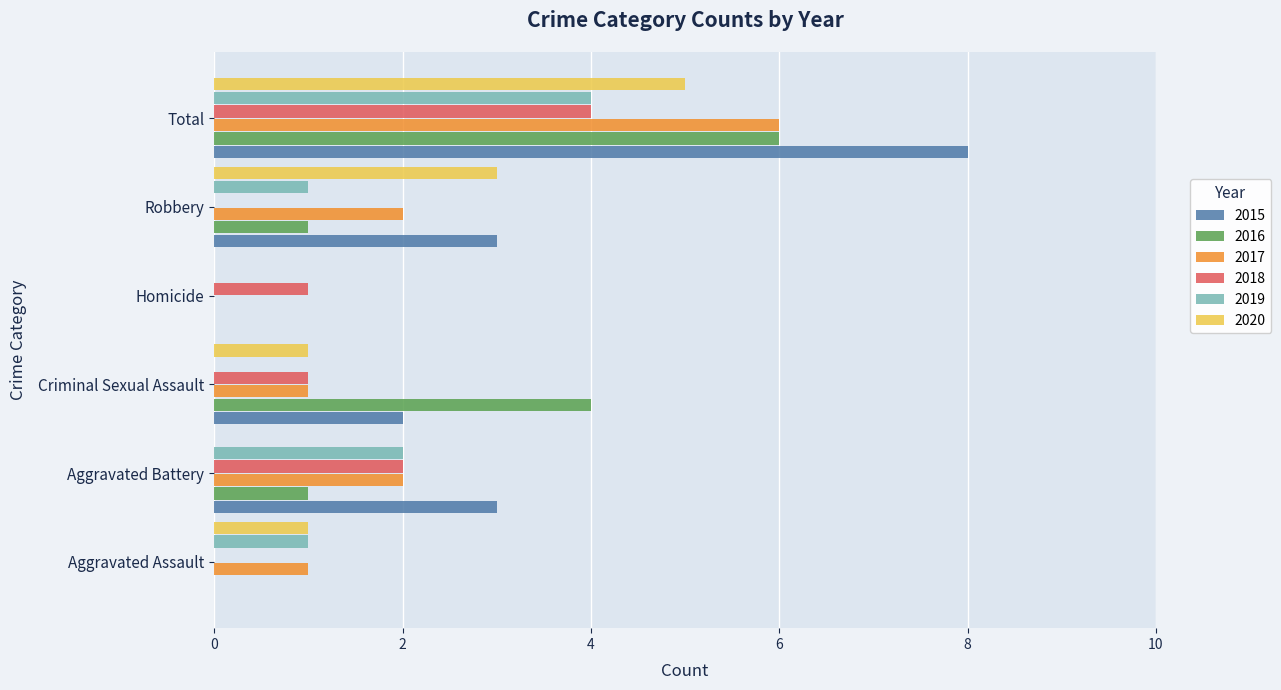

True or false: 2015 has a value of 12 at Total.

False